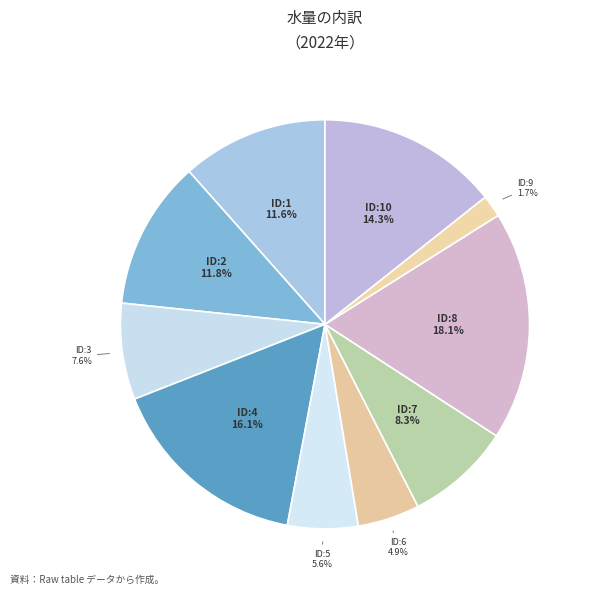

Count the number of slices in the pie.

10